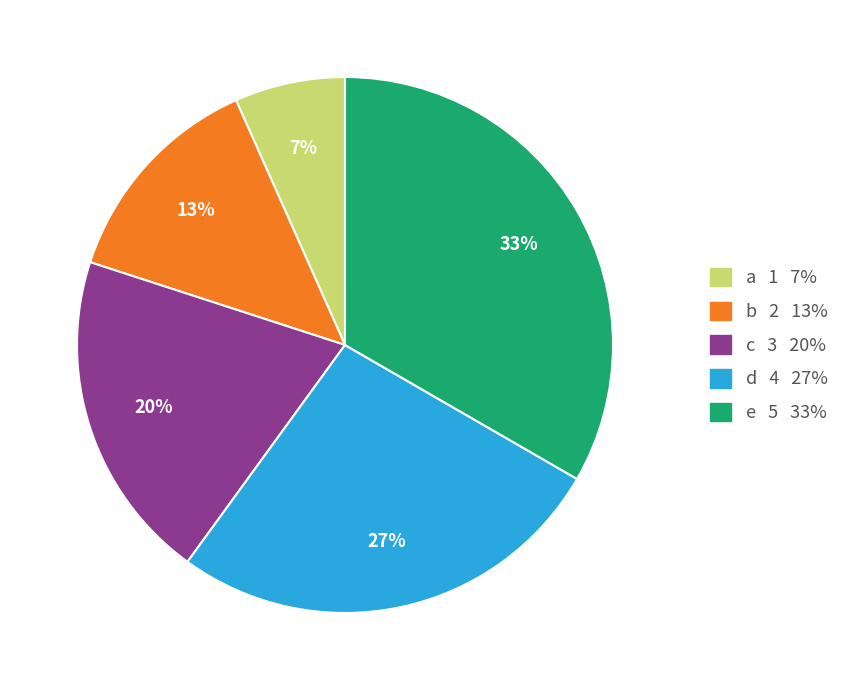

To the nearest percent, what portion does b represent?

13%